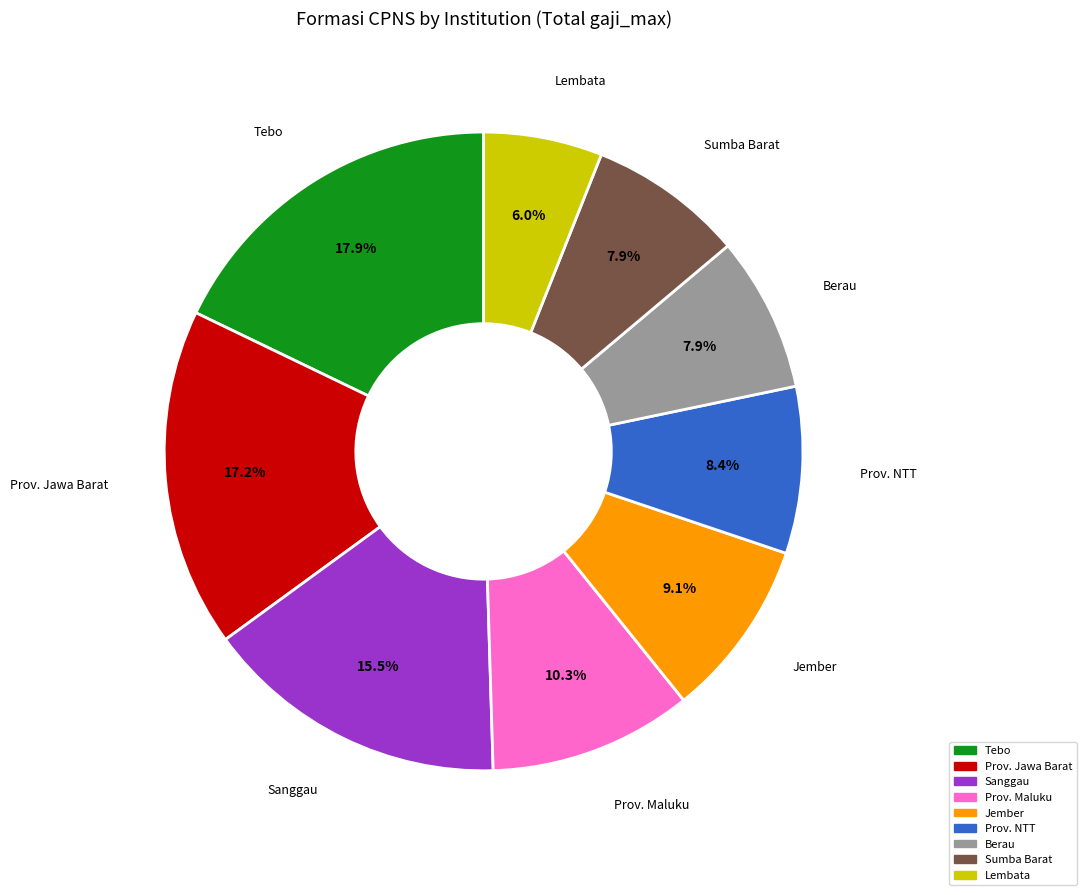

What is the total percentage of Berau and Lembata?

13.9%